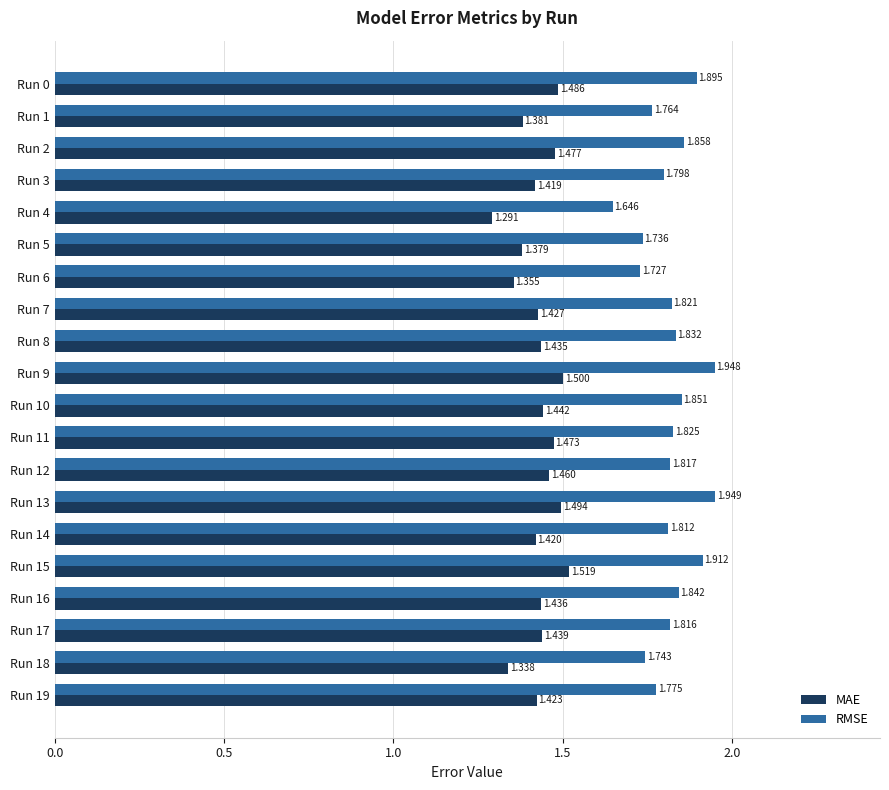

At Run 13, list the series in order from largest to smallest.

RMSE, MAE